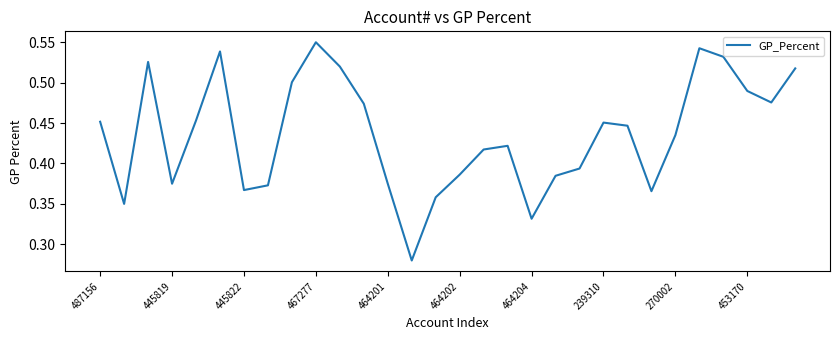

Which label corresponds to the largest value in the chart?

467277